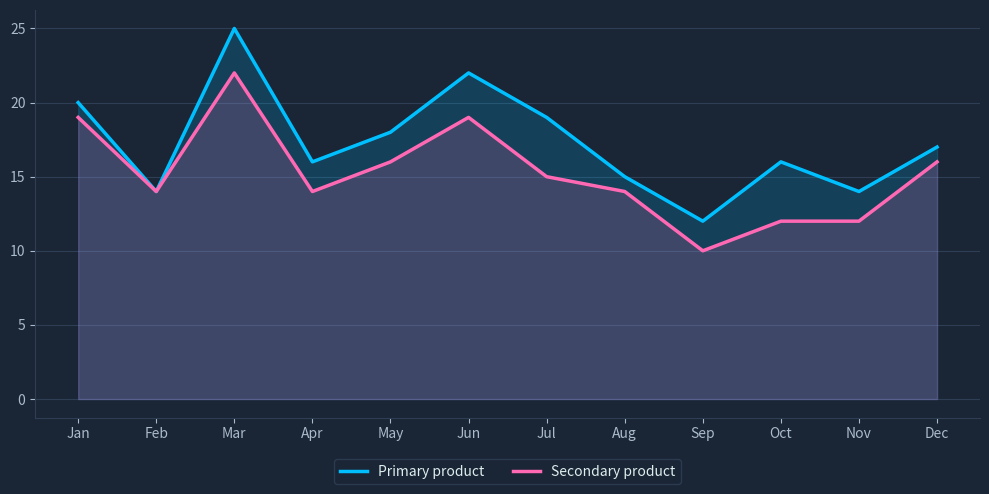

At Mar, list the series in order from smallest to largest.

Secondary product, Primary product